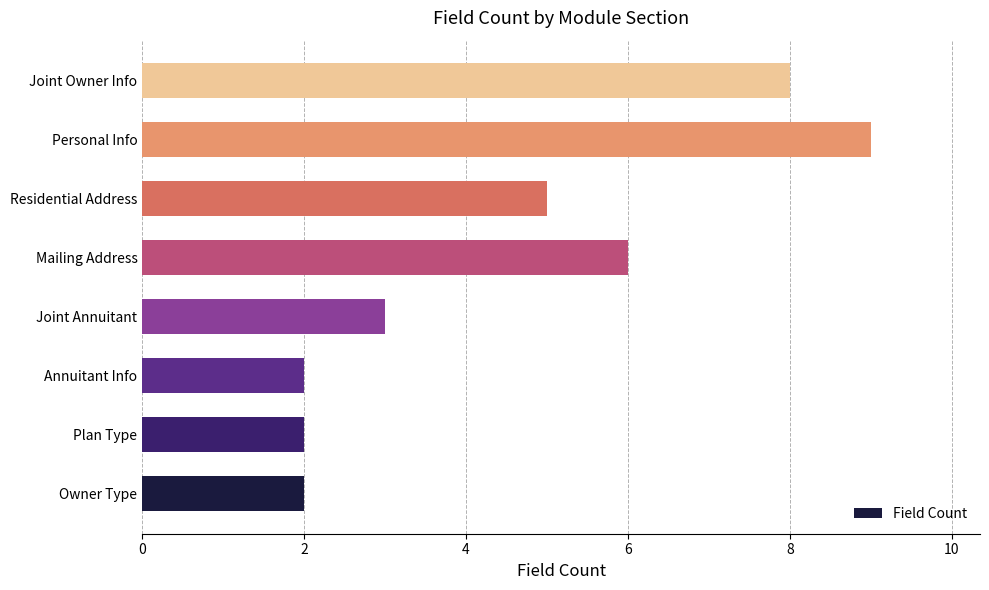

What is the difference between the second highest and minimum values?

6